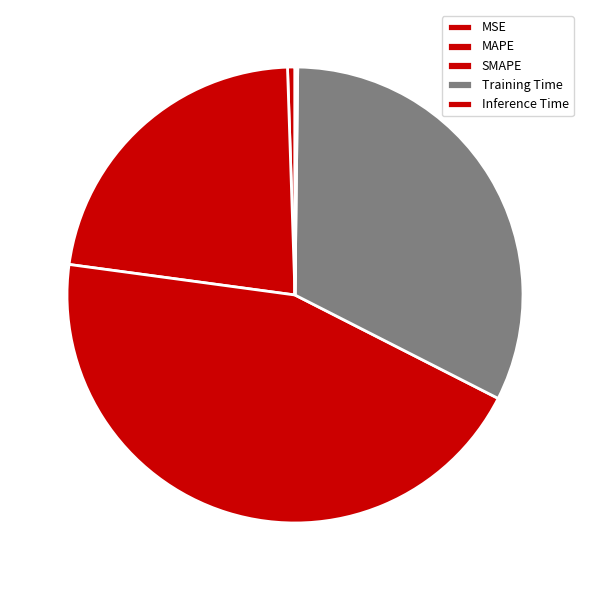

To the nearest percent, what is the difference between the largest and smallest slice percentages?

44%